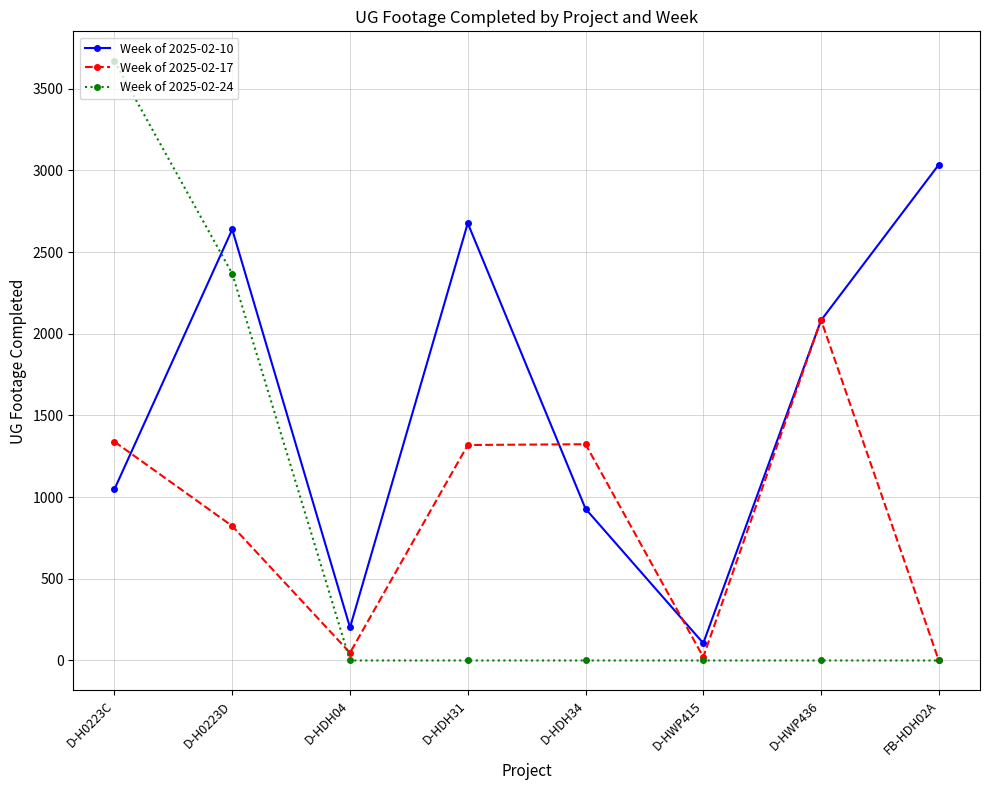

Which series has the largest range (max minus min)?

Week of 2025-02-24